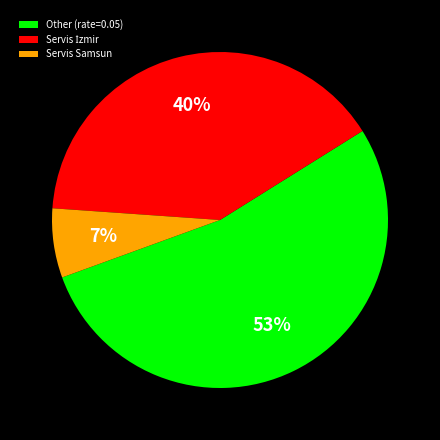

To the nearest percent, what is the combined percentage of Servis Samsun and Other (rate=0.05)?

60%